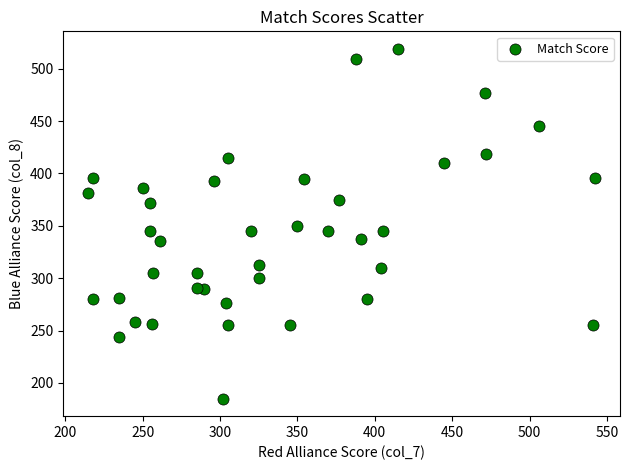

What is the range of X values (max minus min)?

327